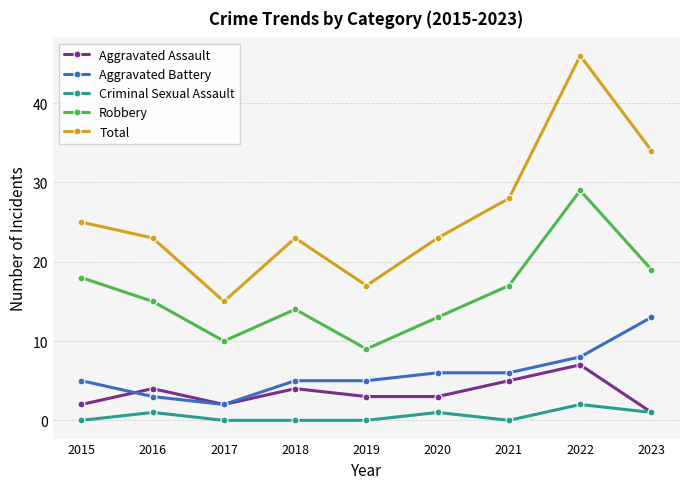

True or false: Aggravated Assault and Aggravated Battery cross at least once.

True